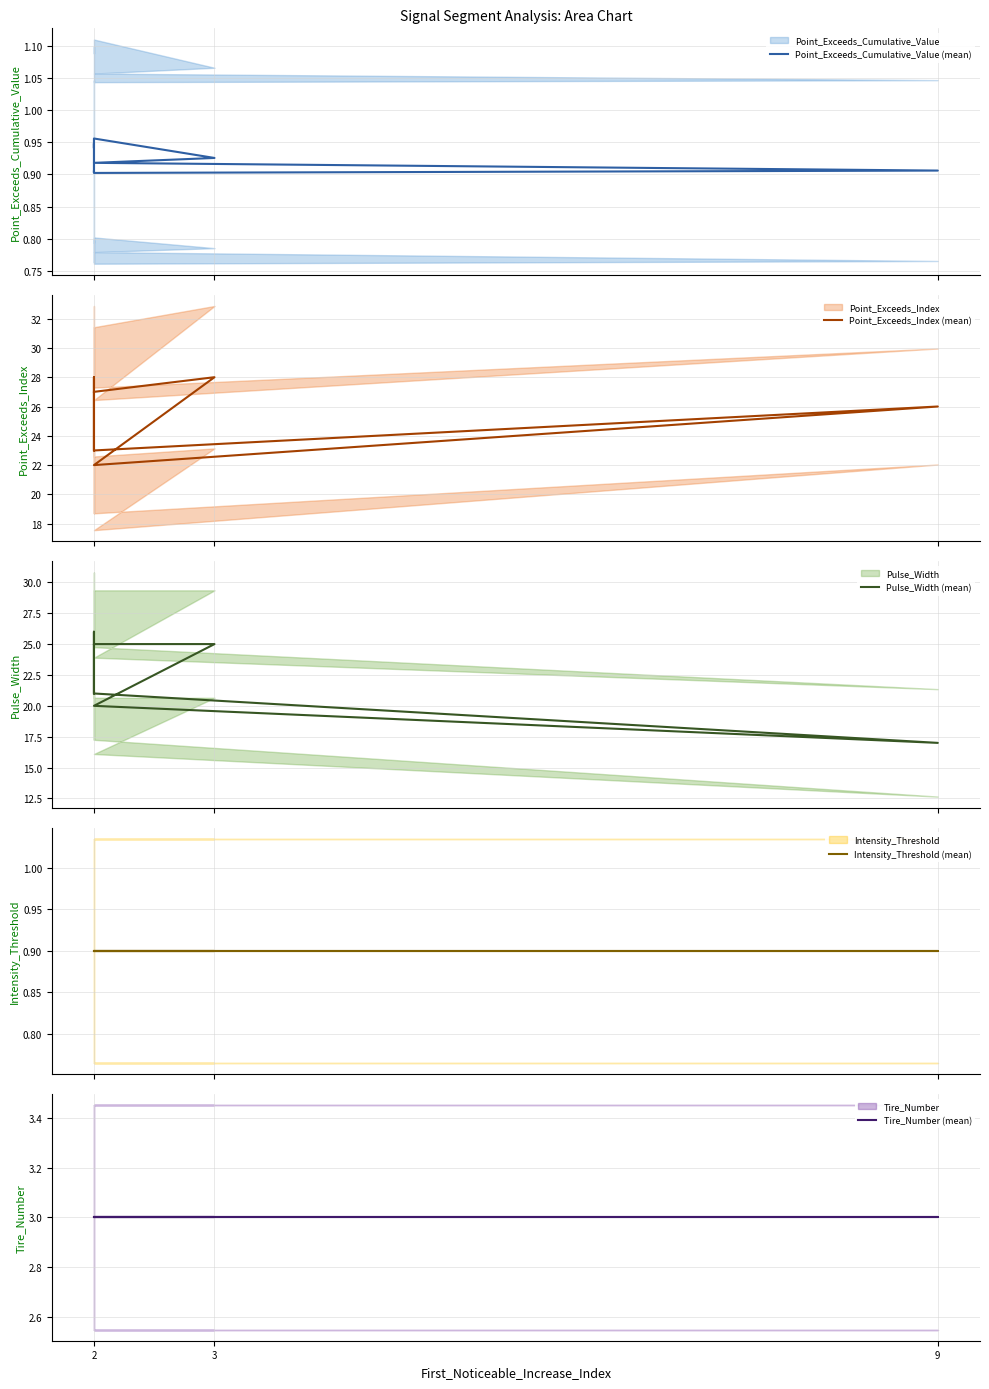

At which label does Tire_Number (mean) reach its minimum?

2